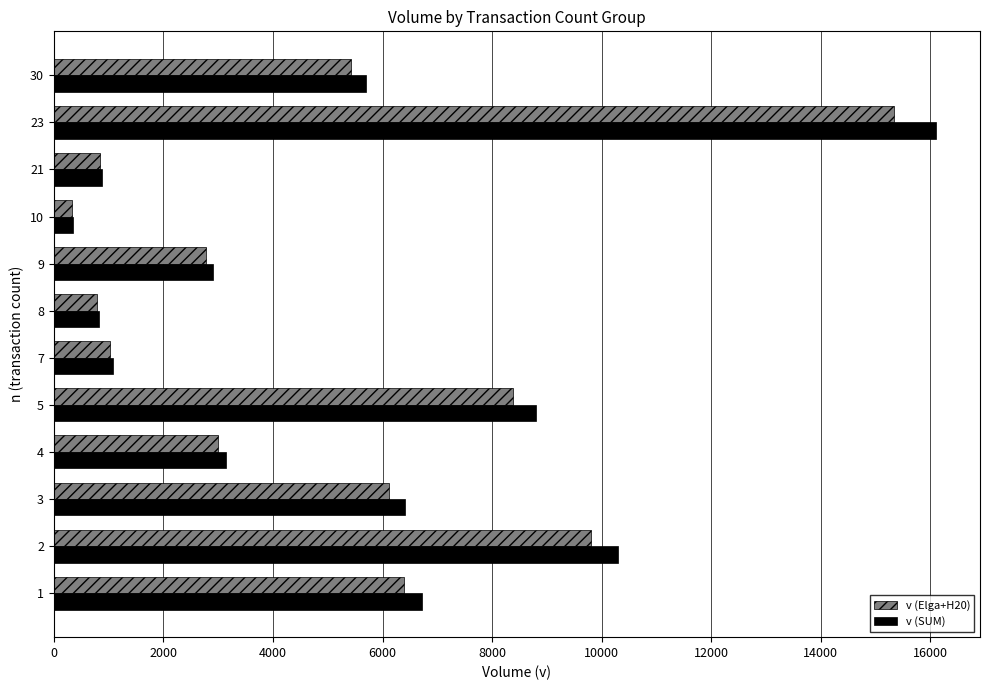

Which series changed the most between 4 and 5?

v (SUM)